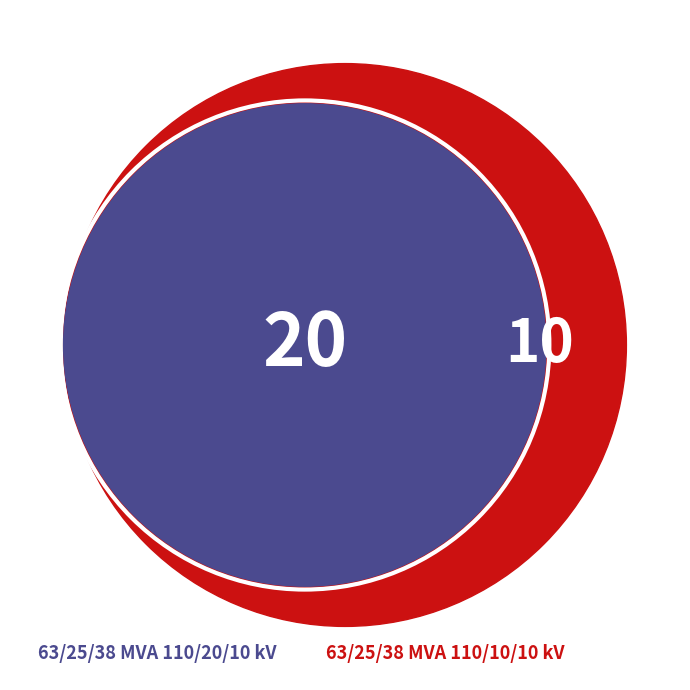

To the nearest percent, what is the difference between the largest and smallest slice percentages?

33%